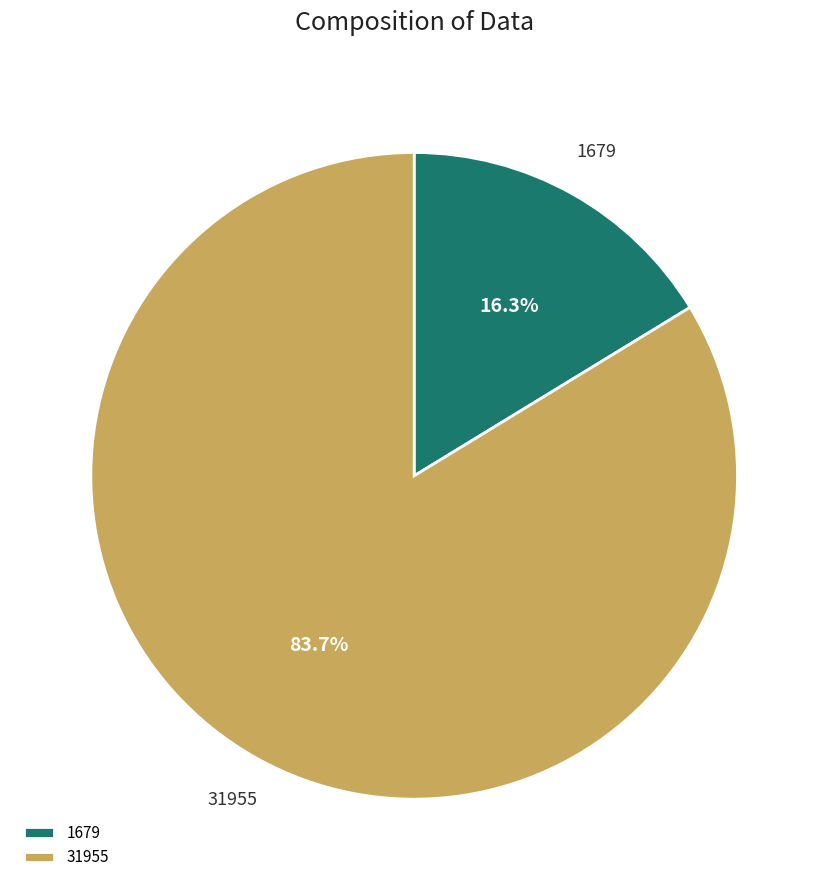

What percentage do 1679 and 31955 together represent?

100.0%